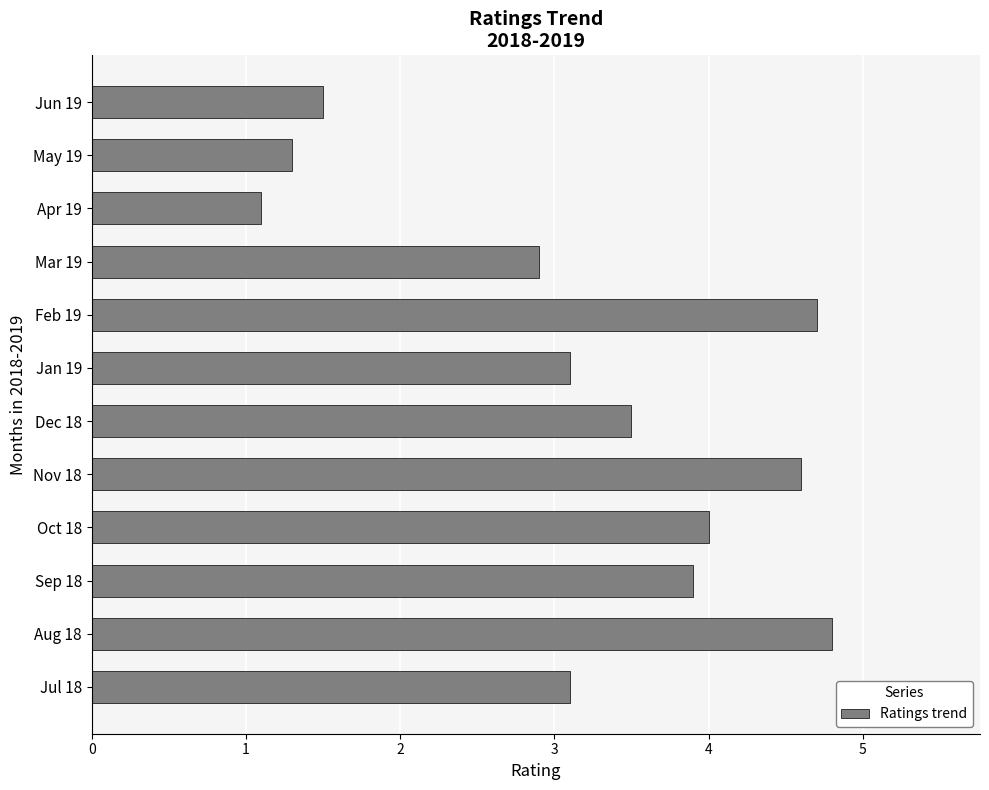

What is the change in value from Jan 19 to Apr 19?

-2.0